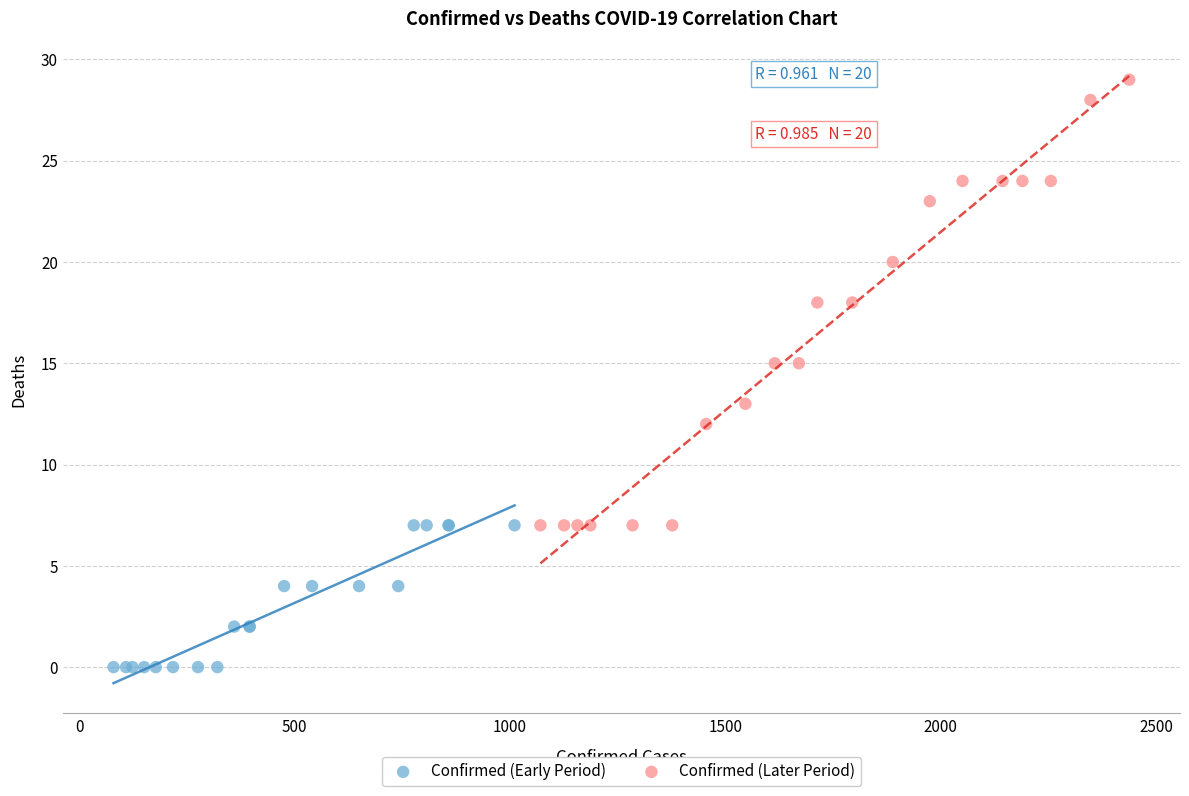

Which series contains the highest Y value?

Confirmed (Later Period)